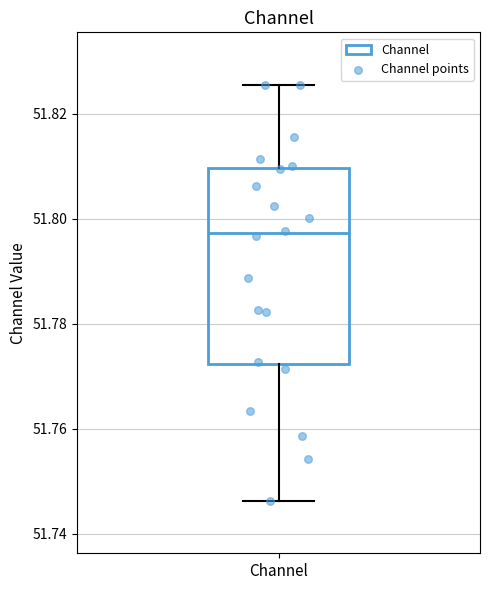

Read this box plot against the y-axis: the position of the median line, the range covered by the box, and the ends of both whiskers. The values are not printed on the chart, so give them approximately, as read against the axis.

median 51.798, box 51.772 to 51.810, whiskers 51.746 to 51.826